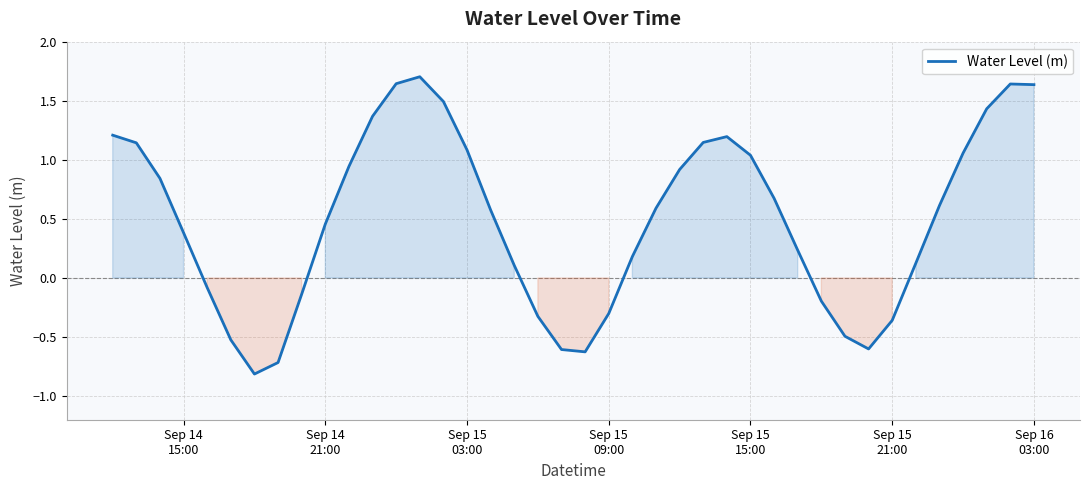

How many values are below zero?

13